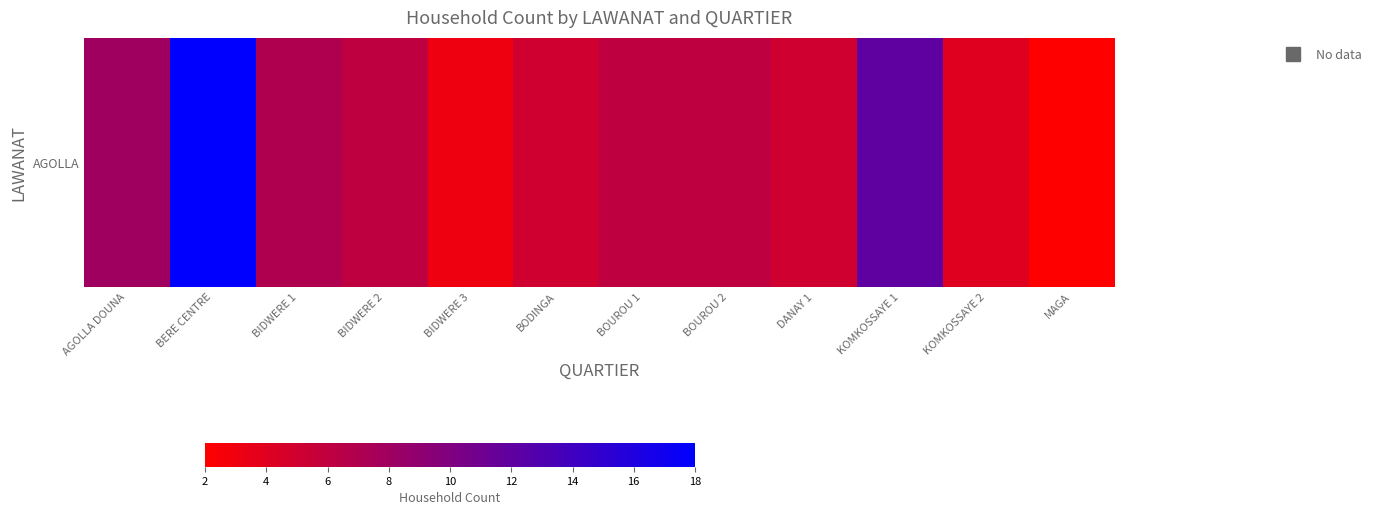

Approximately how many times larger is the value at MAGA compared to KOMKOSSAYE 1?

0.2